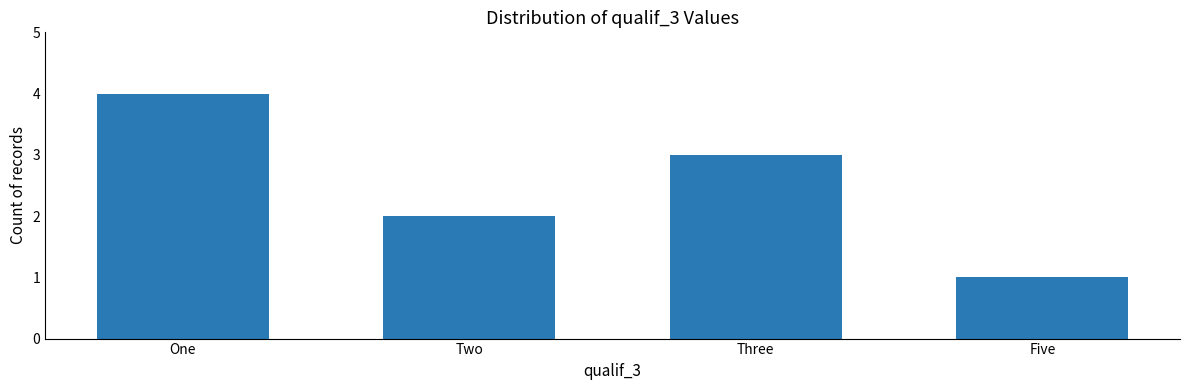

What is the value of the 2nd bar from the left?

2